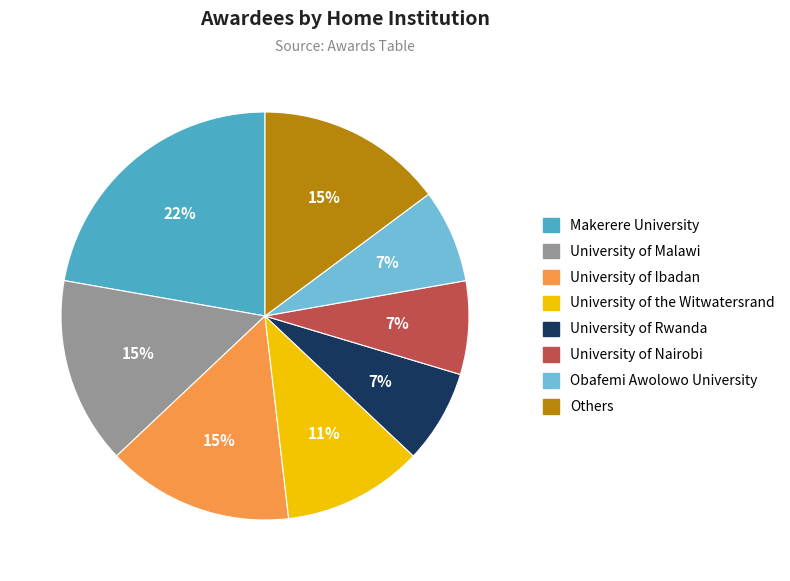

Which category has the biggest portion of the pie?

Makerere University